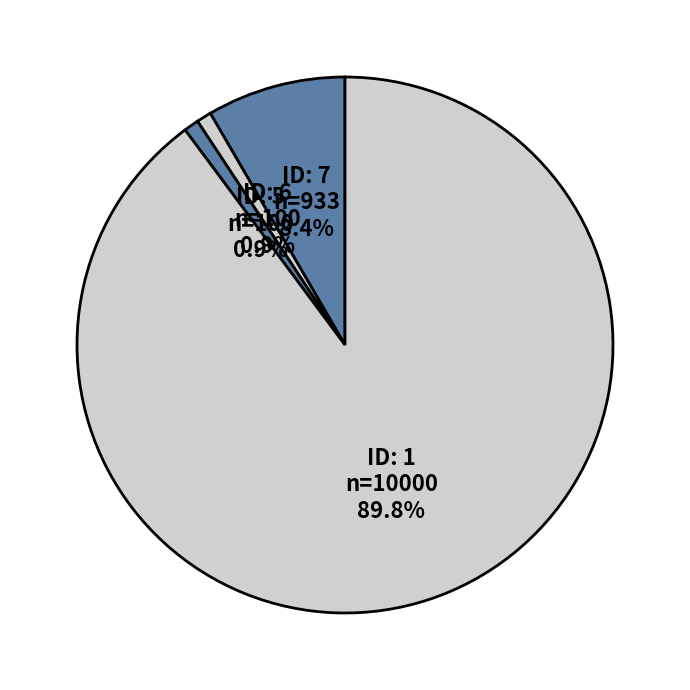

Rank the categories by value from highest to lowest.

1, 7, 6, 5